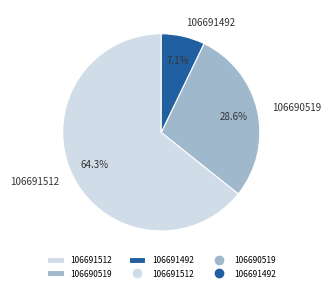

Which category has the biggest portion of the pie?

106691512